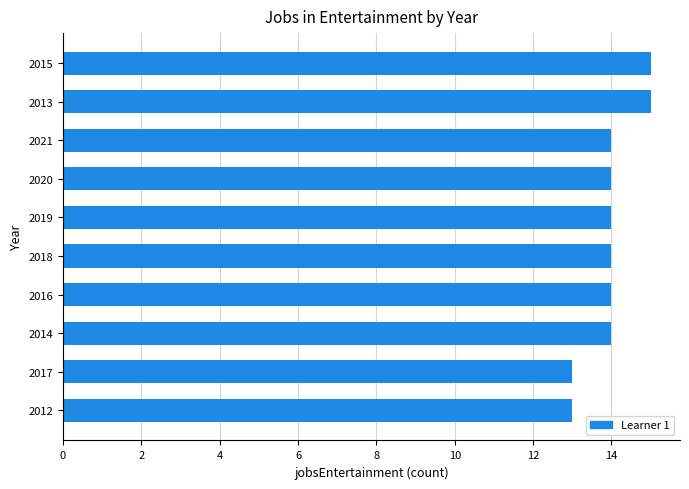

Reading bottom to top, list all the values displayed in this chart.

2012=13	2017=13	2014=14	2016=14	2018=14	2019=14	2020=14	2021=14	2013=15	2015=15